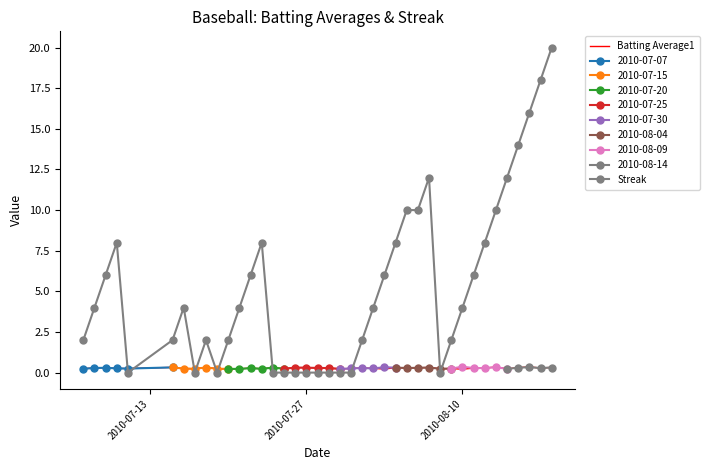

What is the maximum value for Streak?

20.0